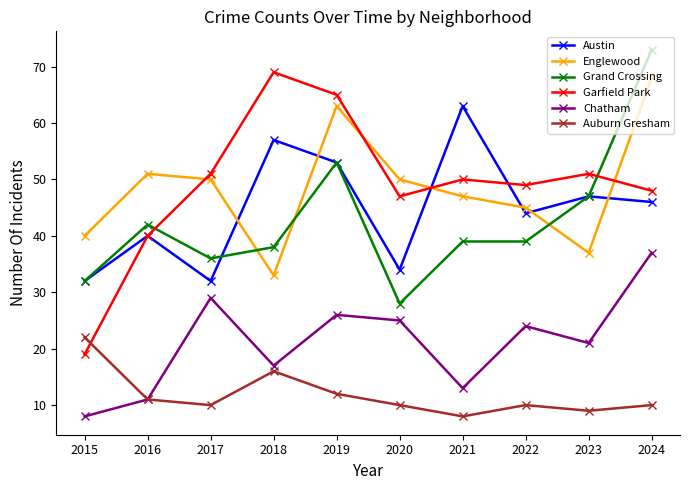

What is the difference between the highest and lowest values at 2023?

42